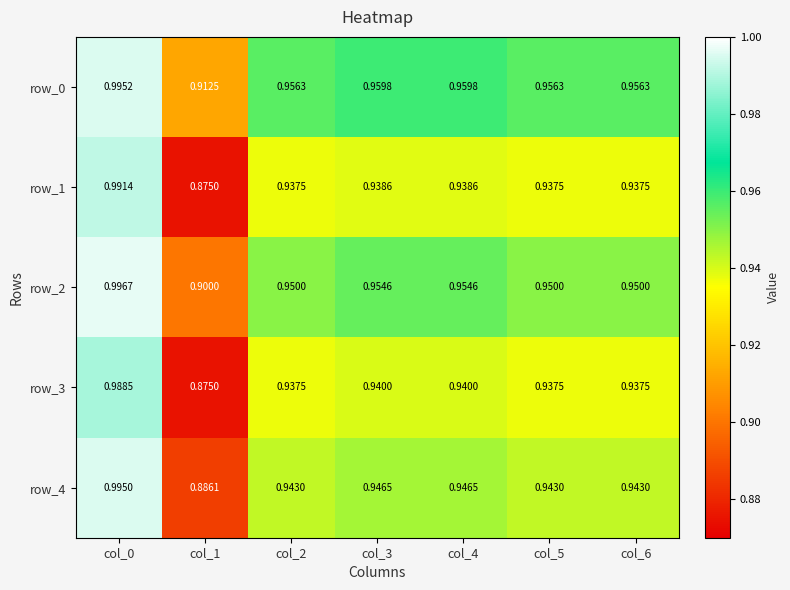

Is the value of row_3 at col_6 greater than the value of row_1 at col_0?

No